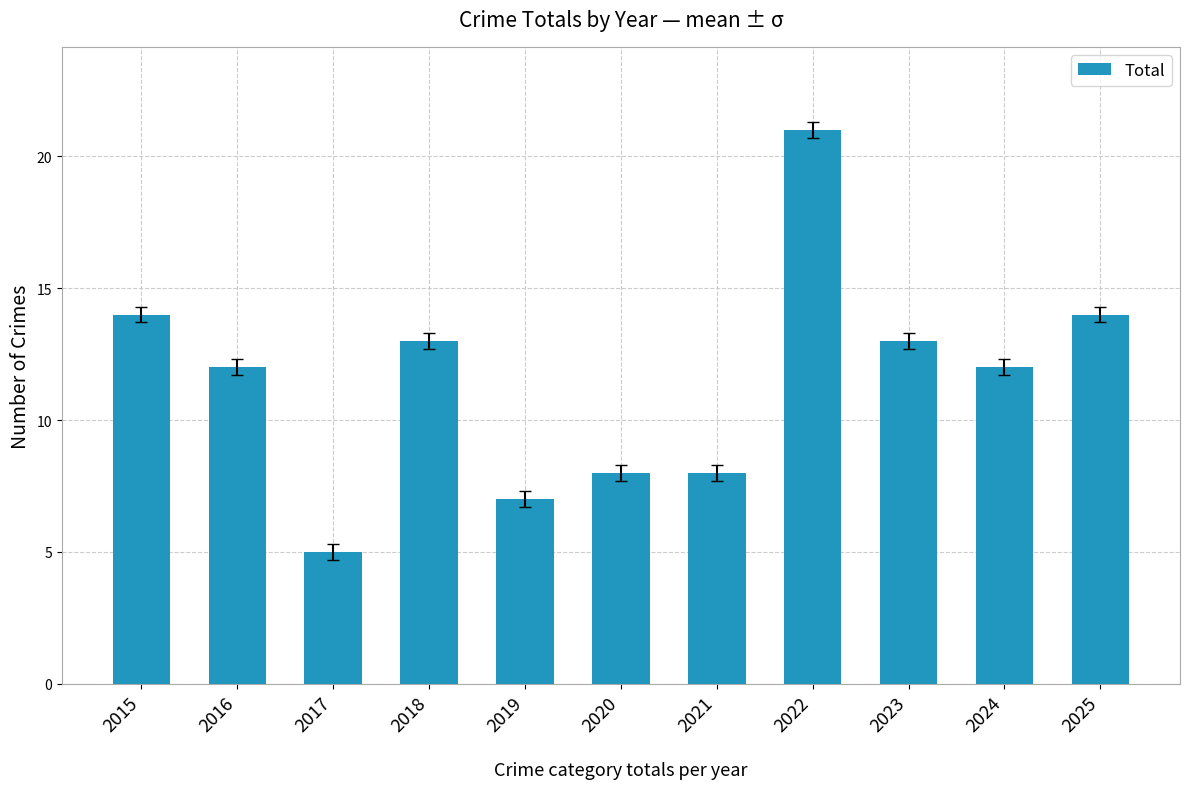

What is the change in value from 2019 to 2020?

+1